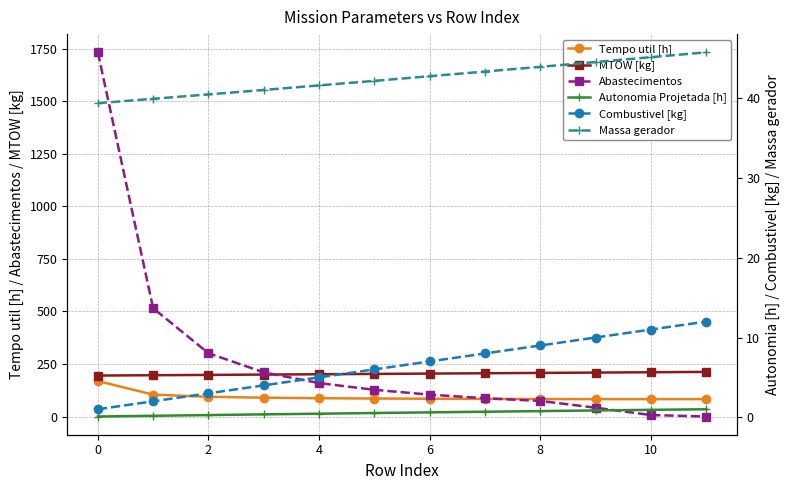

At how many categories does at least one series exceed 1216?

1